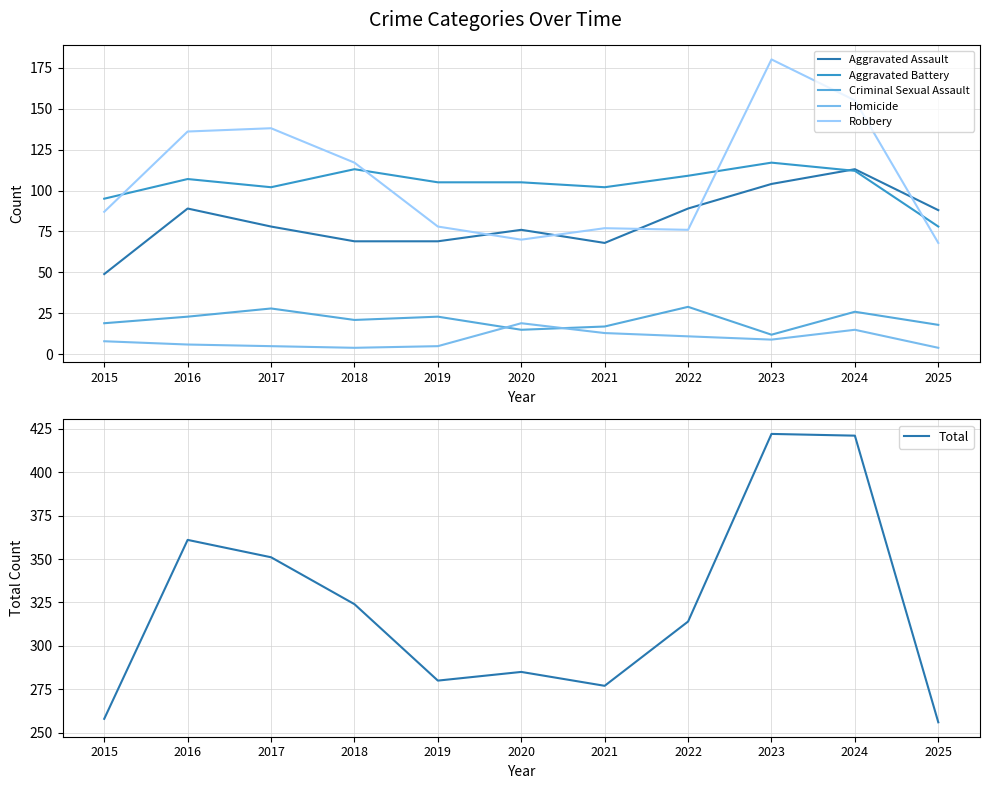

What is the difference between the Aggravated Assault values at 2019 and 2020?

7